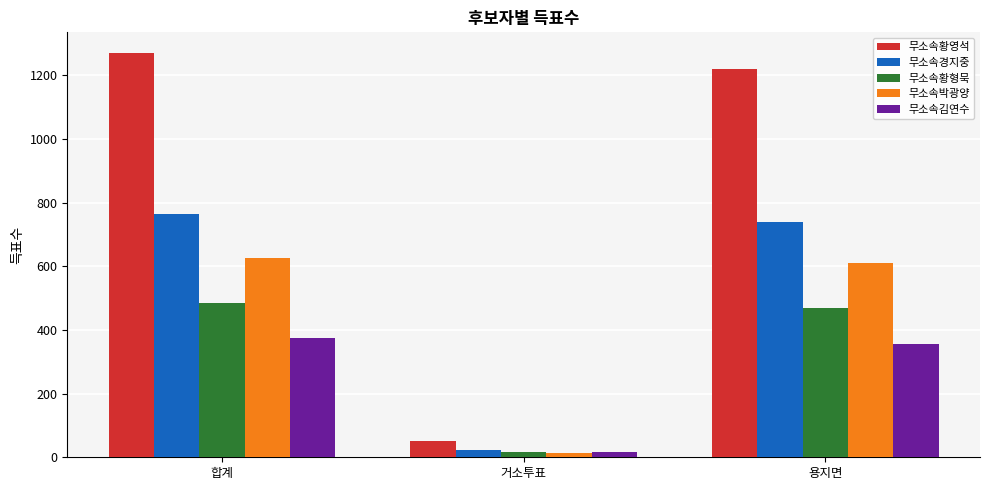

What is the sum of the 무소속황영석 values at 용지면 and 거소투표?

1269